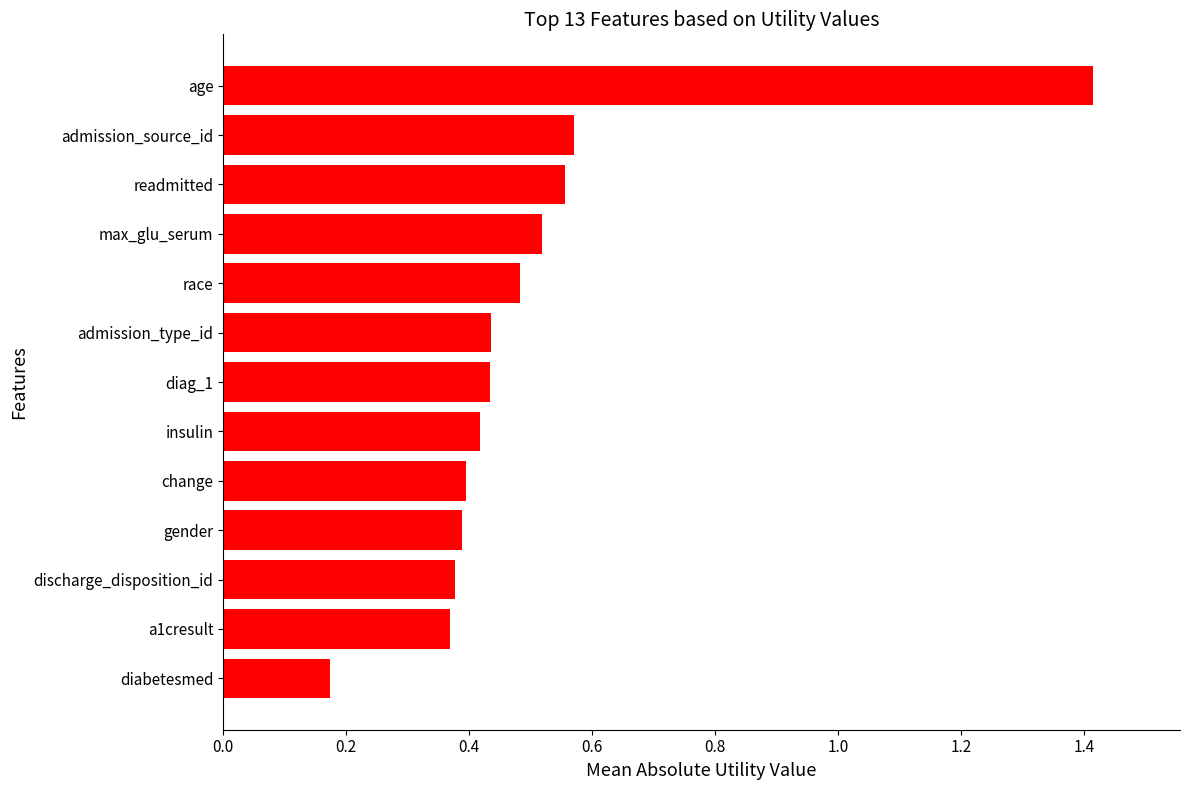

What is the maximum value shown in the chart?

1.4